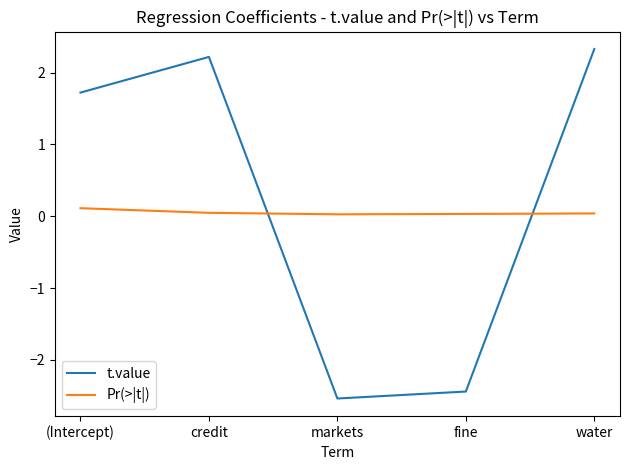

How many times do Pr(>|t|) and t.value cross each other?

2